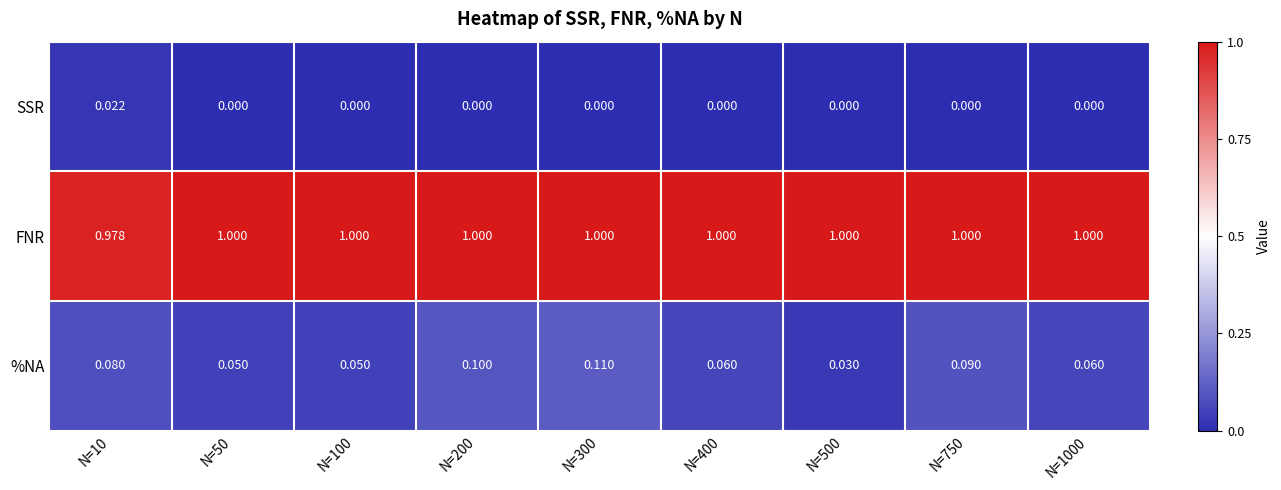

What is the total value across all series at N=50?

1.1